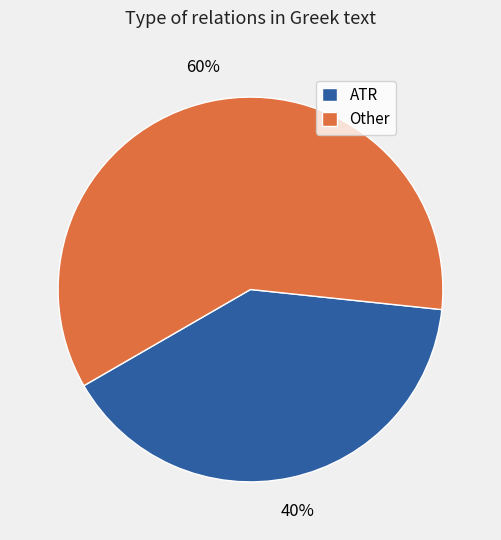

To the nearest percent, what is the difference between the largest and smallest slice percentages?

20%